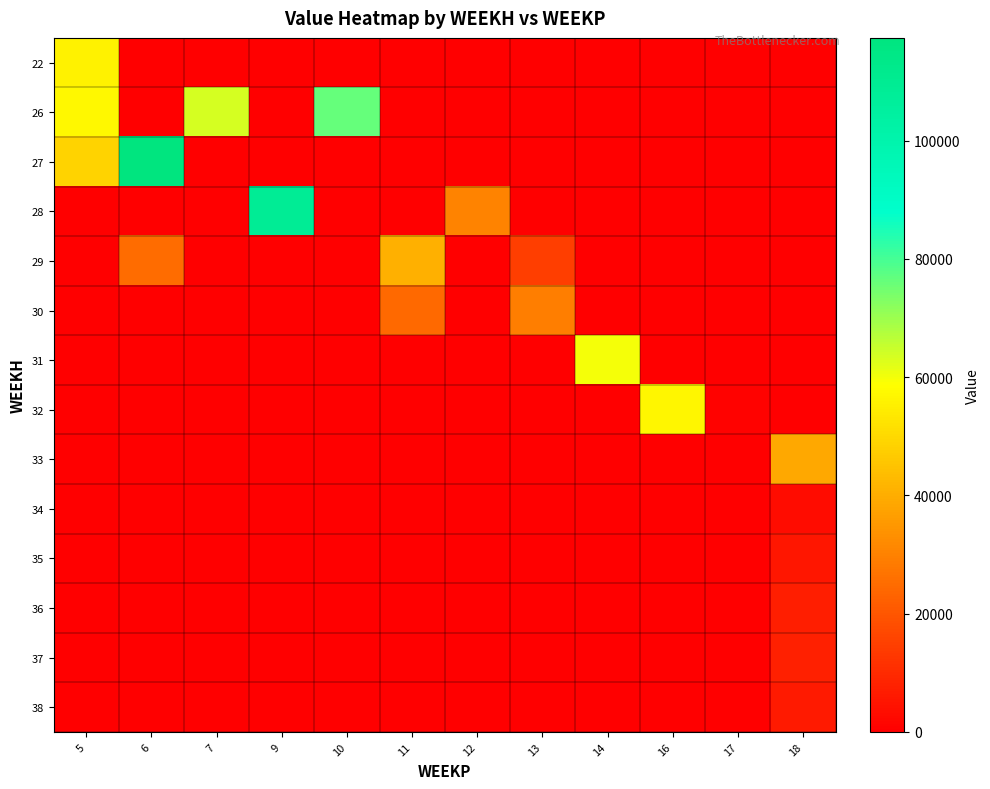

Count the number of categories in the chart.

12